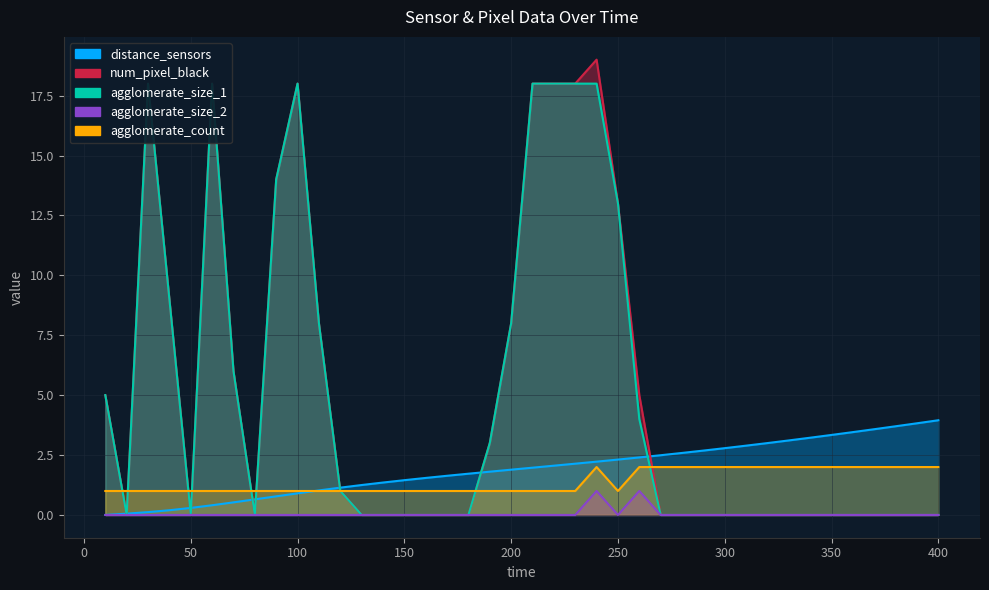

What is the sum of the agglomerate_count values at 30 and 280?

3.0